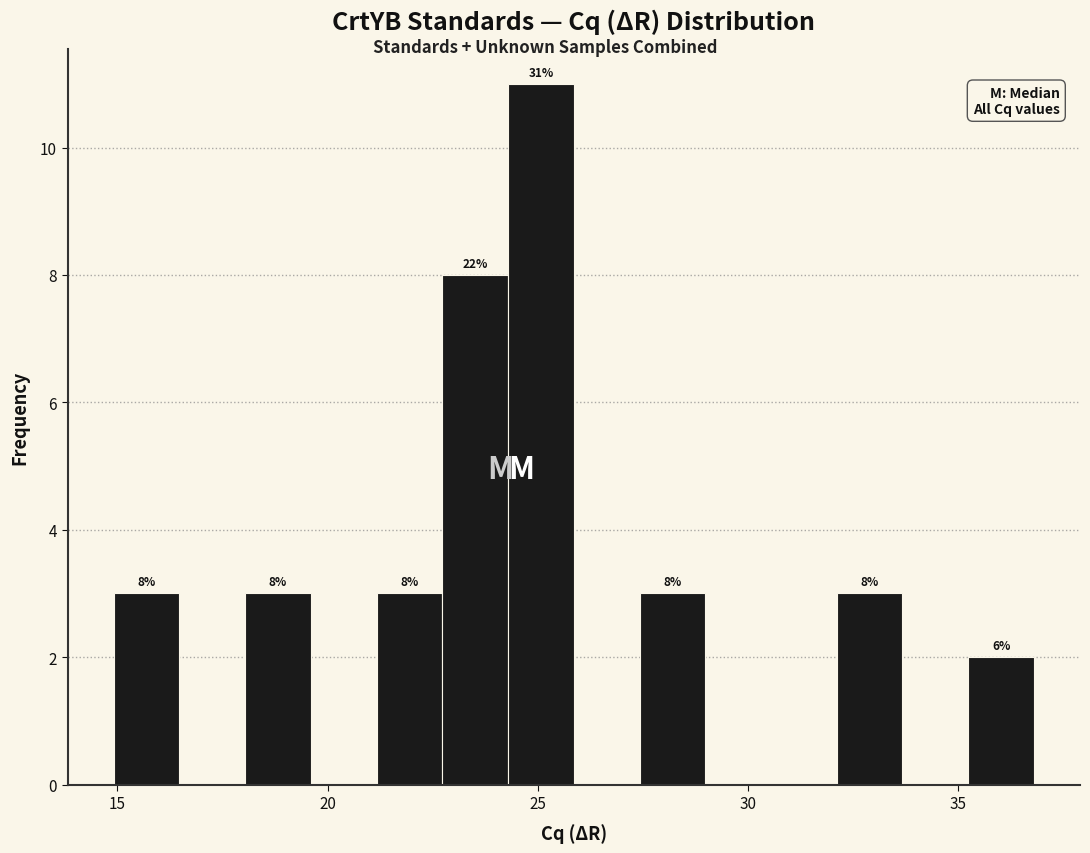

Around what value on the x-axis is the tallest bar? Give the approximate position of its centre, as read against the axis.

25.0